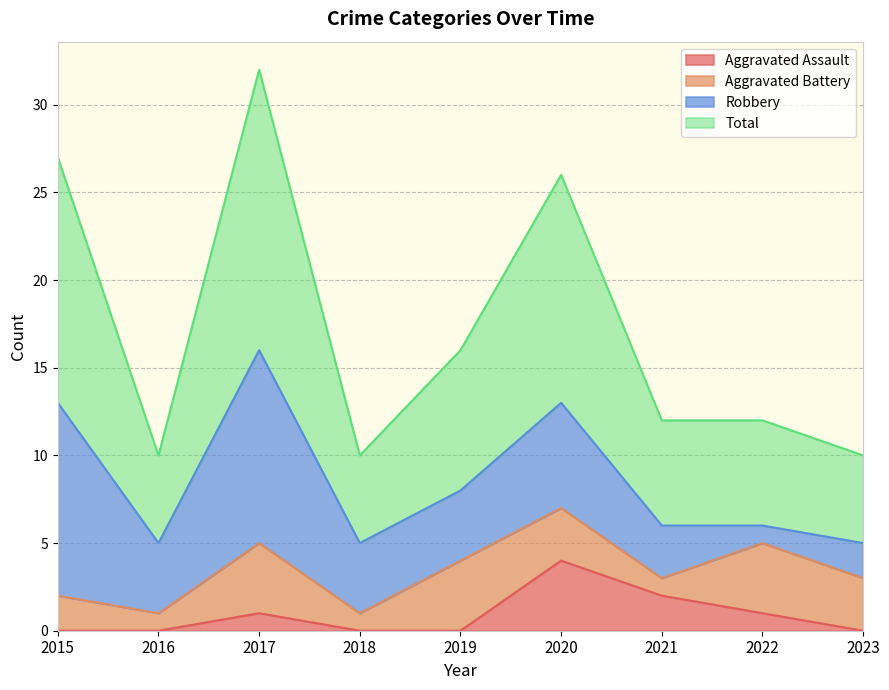

Does the chart have visible grid lines?

Yes